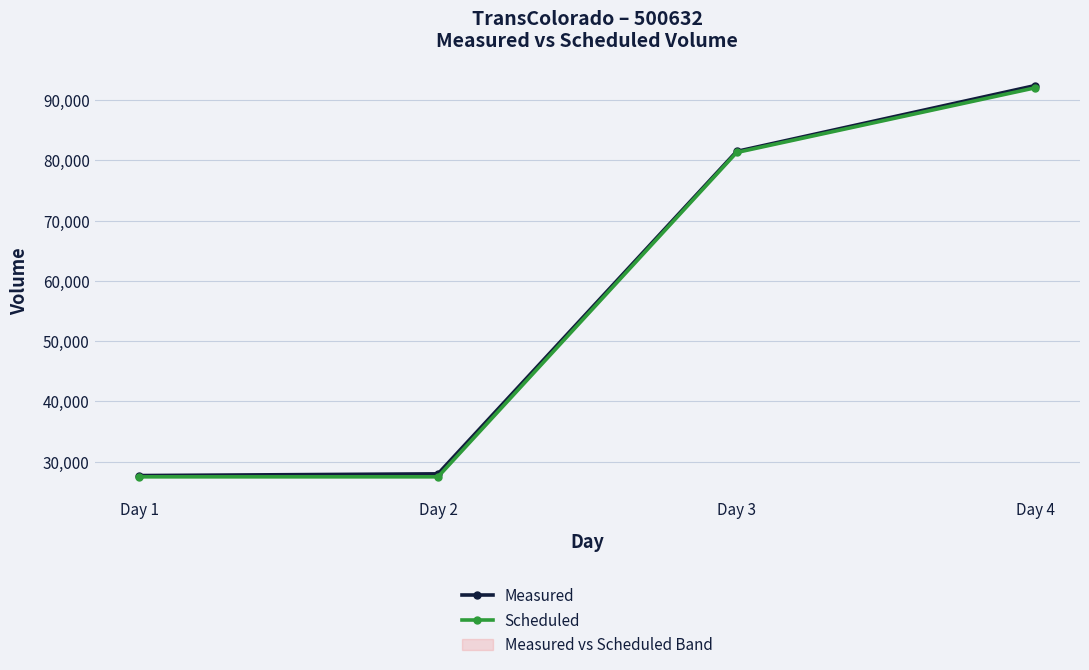

True or false: Measured has more than 1 interior local peaks.

False